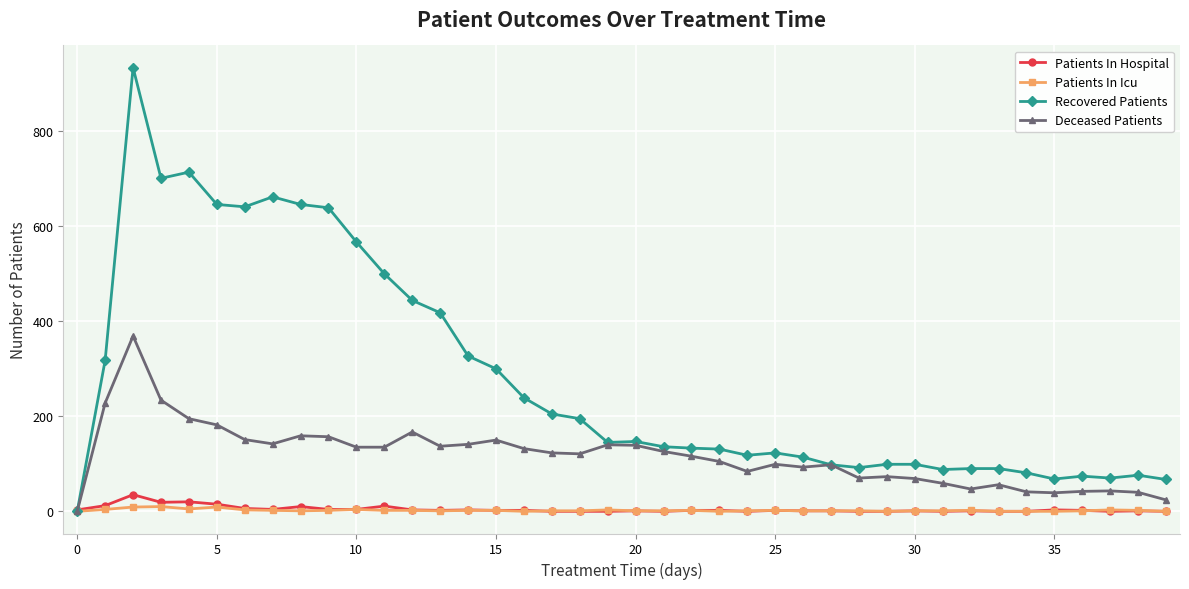

How many values in Recovered Patients are above zero?

39